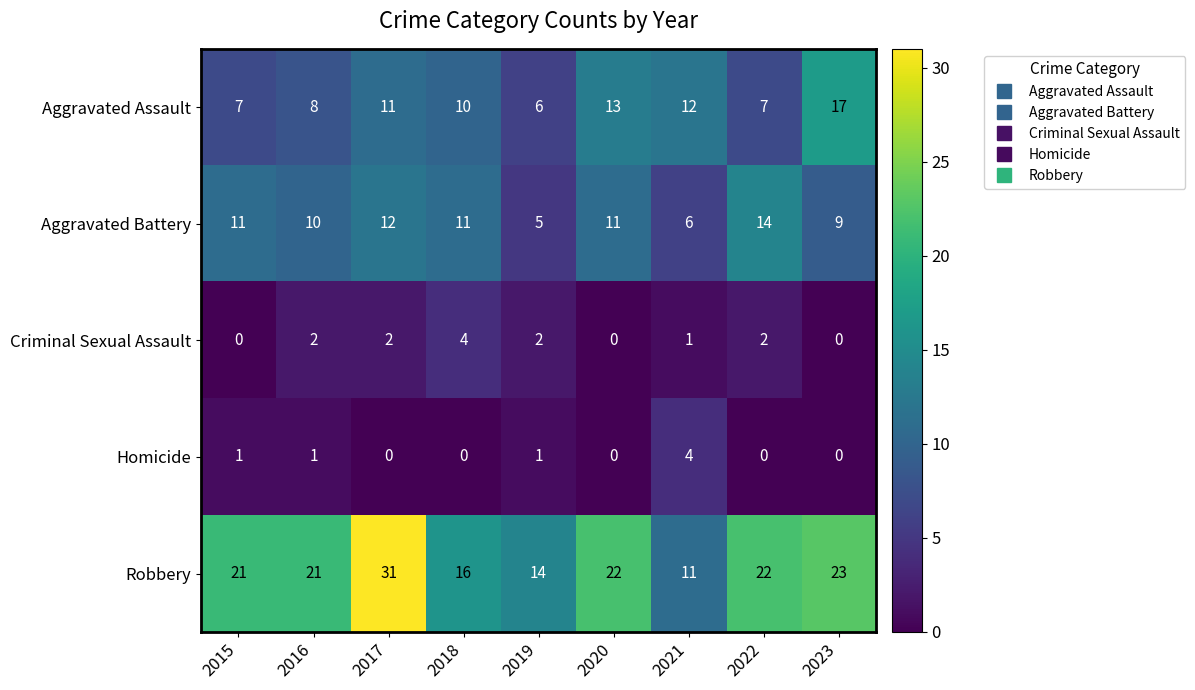

At how many categories does at least one series exceed 19?

6